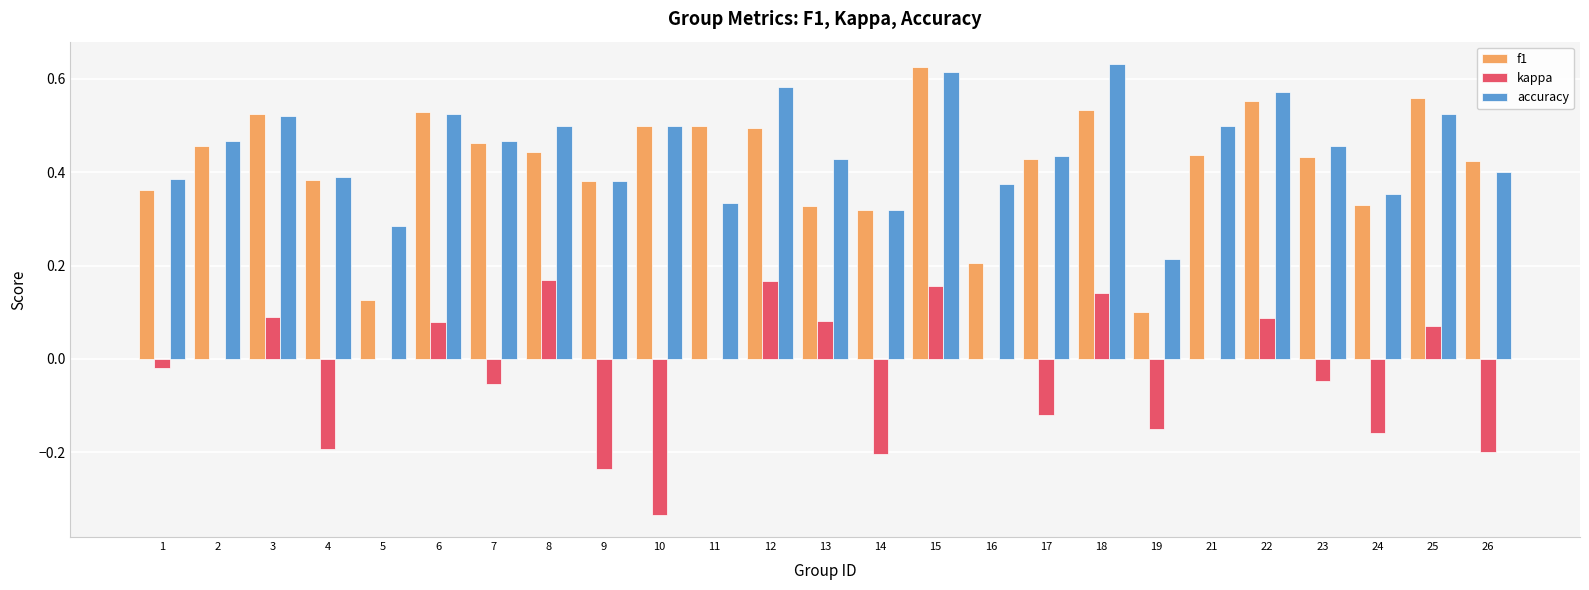

Is the value of accuracy at 21 greater than the value of kappa at 1?

Yes